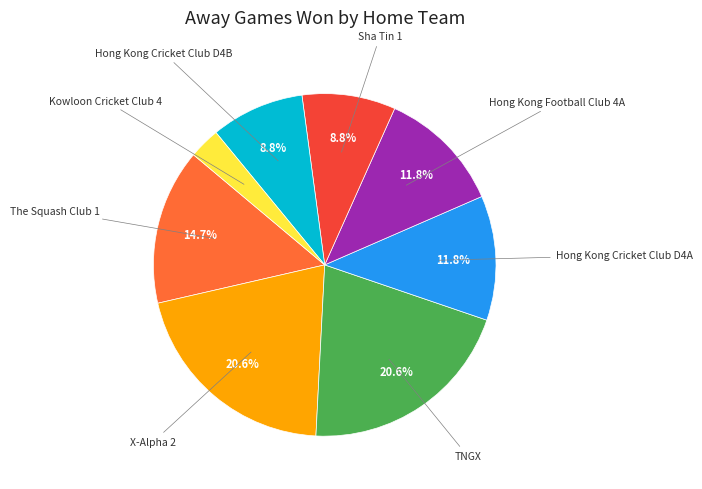

How many segments does this pie chart have?

8